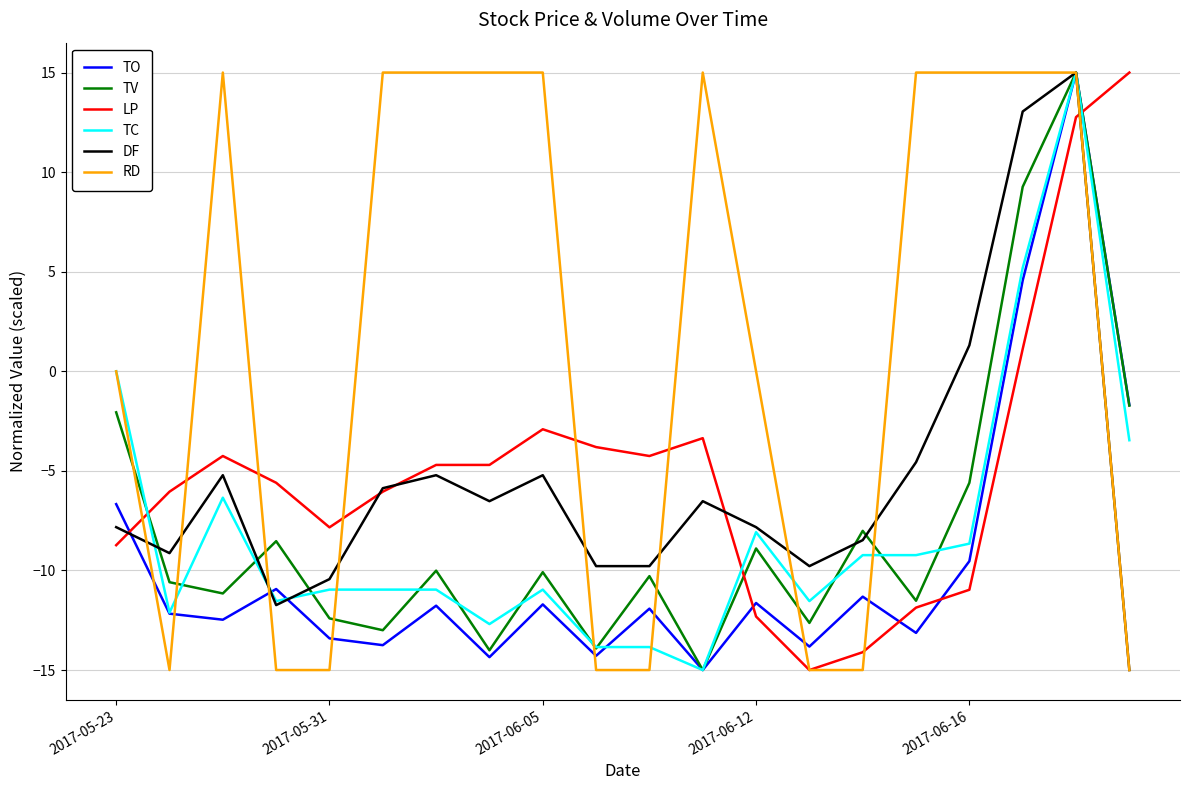

What is the greatest value displayed?

15.0